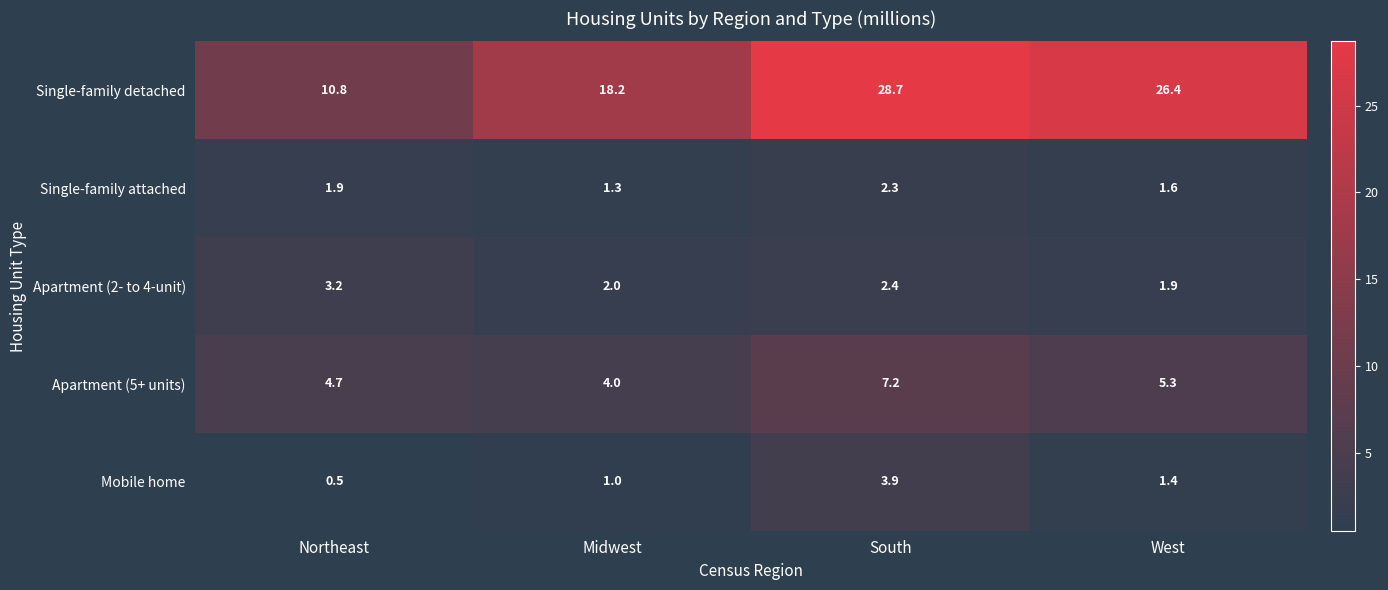

At how many categories does at least one series exceed 19?

2